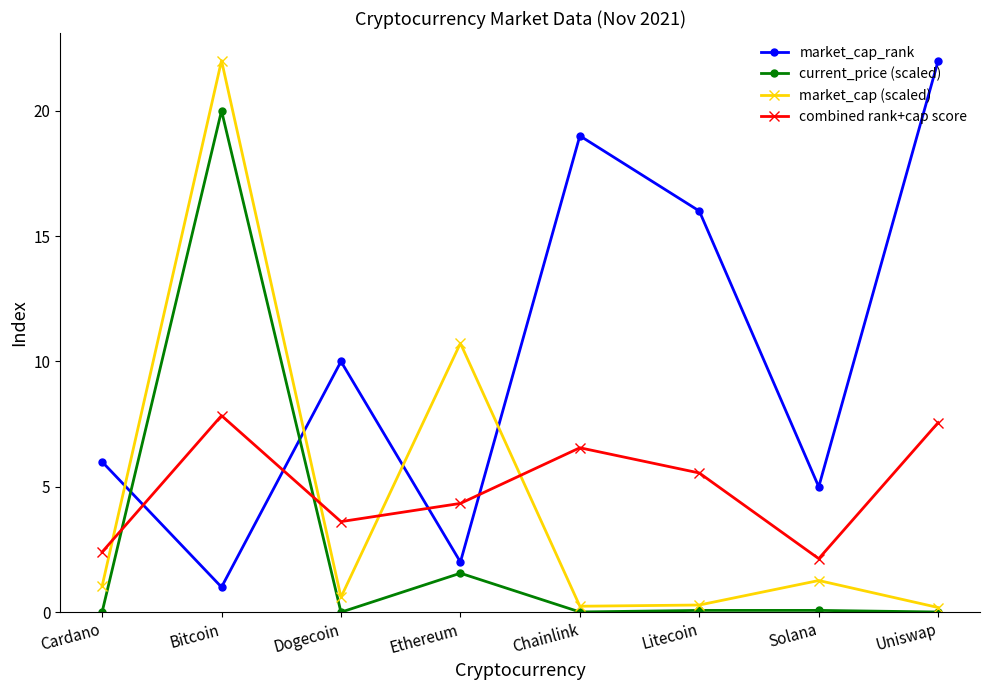

How many lines are shown in the chart?

4